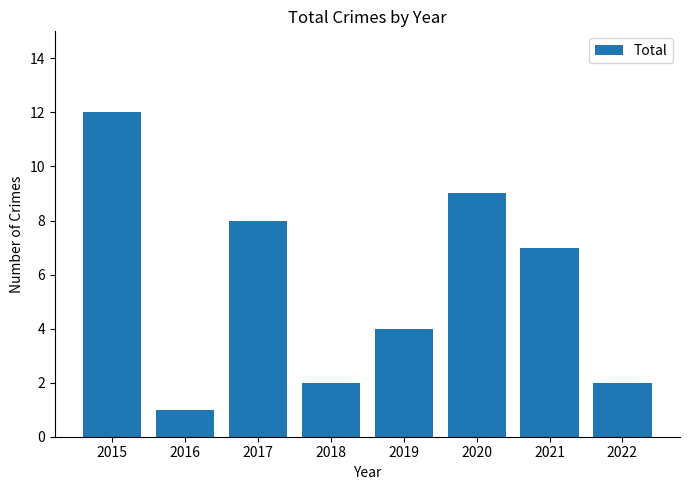

Are the bars horizontal?

No